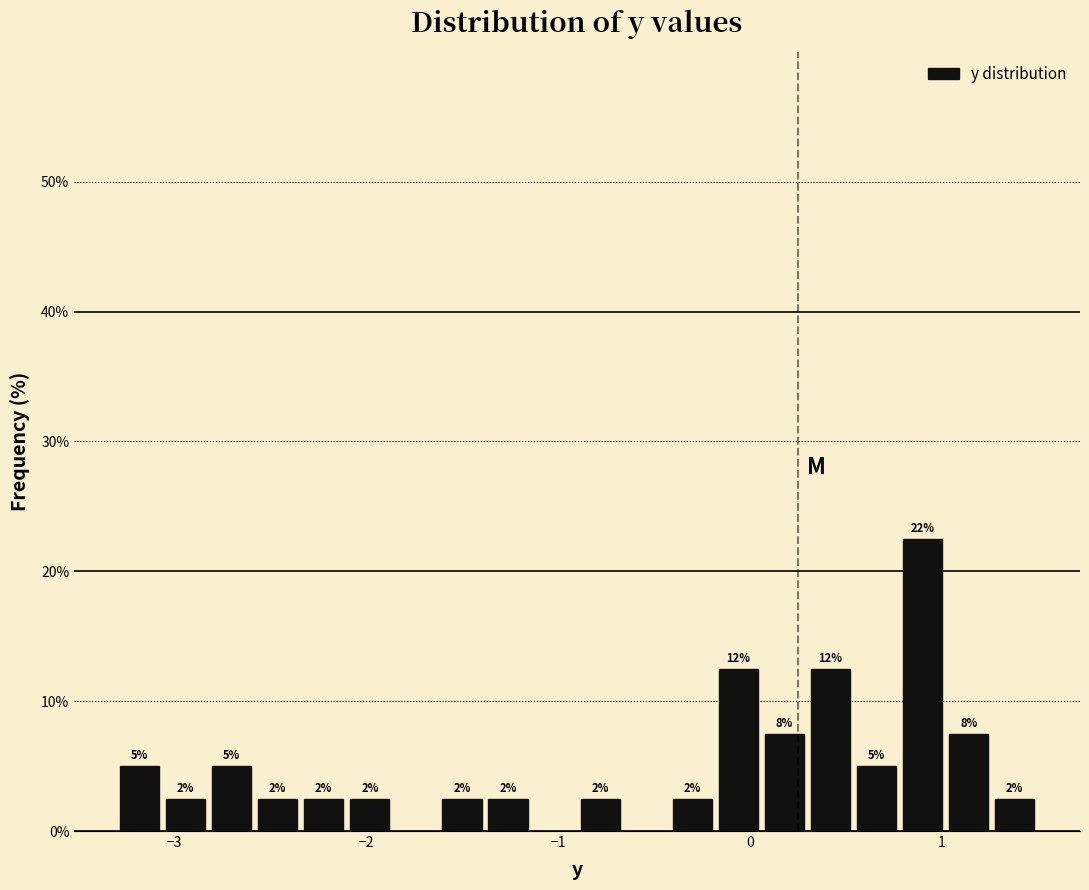

Read against the x-axis, roughly where is the centre of the tallest bar?

0.9